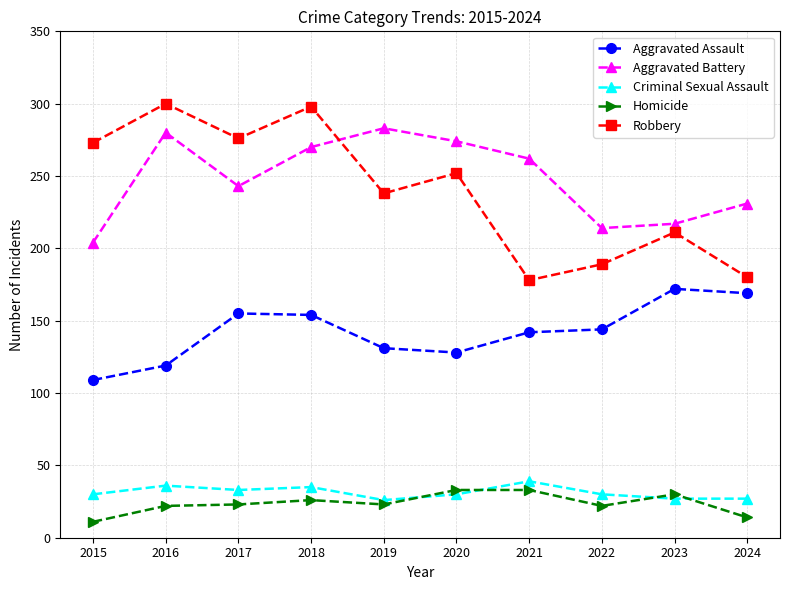

True or false: Aggravated Assault and Homicide cross at least once.

False